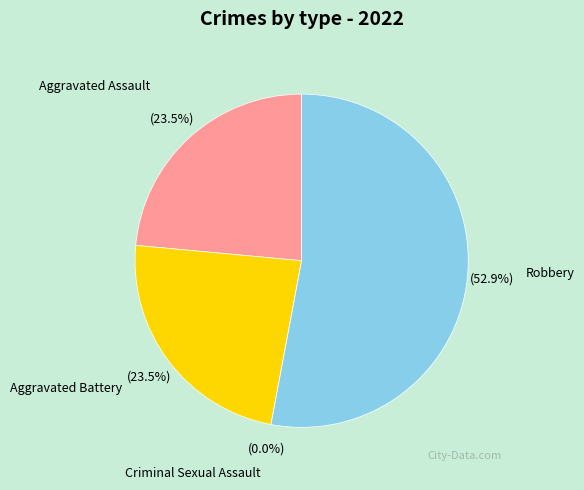

How many slices are in this pie chart?

4